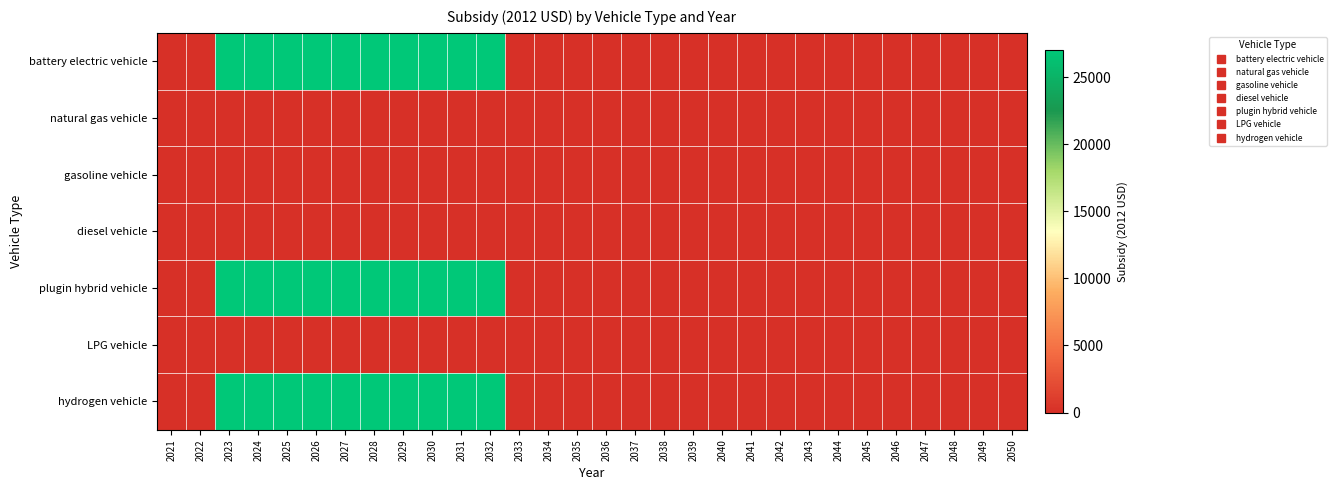

Reading left to right, transcribe all the data shown in this chart.

battery electric vehicle: 2021=0	2022=0	2023=27004	2024=27004	2025=27004	2026=27004	2027=27004	2028=27004	2029=27004	2030=27004	2031=27004	2032=27004	2033=0	2034=0	2035=0	2036=0	2037=0	2038=0	2039=0	2040=0	2041=0	2042=0	2043=0	2044=0	2045=0	2046=0	2047=0	2048=0	2049=0	2050=0
natural gas vehicle: 2021=0	2022=0	2023=0	2024=0	2025=0	2026=0	2027=0	2028=0	2029=0	2030=0	2031=0	2032=0	2033=0	2034=0	2035=0	2036=0	2037=0	2038=0	2039=0	2040=0	2041=0	2042=0	2043=0	2044=0	2045=0	2046=0	2047=0	2048=0	2049=0	2050=0
gasoline vehicle: 2021=0	2022=0	2023=0	2024=0	2025=0	2026=0	2027=0	2028=0	2029=0	2030=0	2031=0	2032=0	2033=0	2034=0	2035=0	2036=0	2037=0	2038=0	2039=0	2040=0	2041=0	2042=0	2043=0	2044=0	2045=0	2046=0	2047=0	2048=0	2049=0	2050=0
diesel vehicle: 2021=0	2022=0	2023=0	2024=0	2025=0	2026=0	2027=0	2028=0	2029=0	2030=0	2031=0	2032=0	2033=0	2034=0	2035=0	2036=0	2037=0	2038=0	2039=0	2040=0	2041=0	2042=0	2043=0	2044=0	2045=0	2046=0	2047=0	2048=0	2049=0	2050=0
plugin hybrid vehicle: 2021=0	2022=0	2023=27004	2024=27004	2025=27004	2026=27004	2027=27004	2028=27004	2029=27004	2030=27004	2031=27004	2032=27004	2033=0	2034=0	2035=0	2036=0	2037=0	2038=0	2039=0	2040=0	2041=0	2042=0	2043=0	2044=0	2045=0	2046=0	2047=0	2048=0	2049=0	2050=0
LPG vehicle: 2021=0	2022=0	2023=0	2024=0	2025=0	2026=0	2027=0	2028=0	2029=0	2030=0	2031=0	2032=0	2033=0	2034=0	2035=0	2036=0	2037=0	2038=0	2039=0	2040=0	2041=0	2042=0	2043=0	2044=0	2045=0	2046=0	2047=0	2048=0	2049=0	2050=0
hydrogen vehicle: 2021=0	2022=0	2023=27004	2024=27004	2025=27004	2026=27004	2027=27004	2028=27004	2029=27004	2030=27004	2031=27004	2032=27004	2033=0	2034=0	2035=0	2036=0	2037=0	2038=0	2039=0	2040=0	2041=0	2042=0	2043=0	2044=0	2045=0	2046=0	2047=0	2048=0	2049=0	2050=0